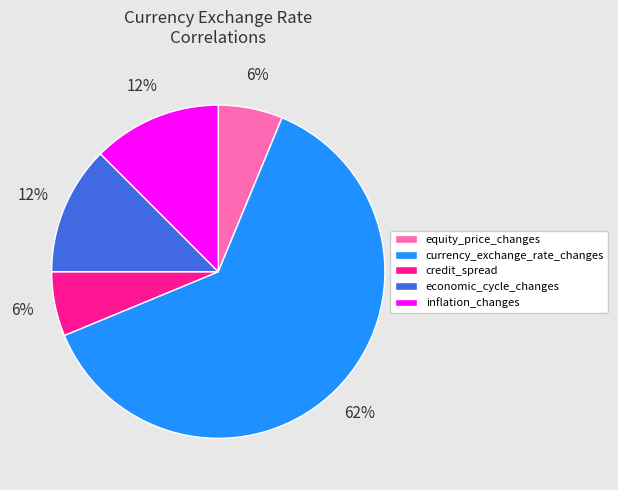

What is the ratio of the value at inflation_changes to the value at currency_exchange_rate_changes?

0.2